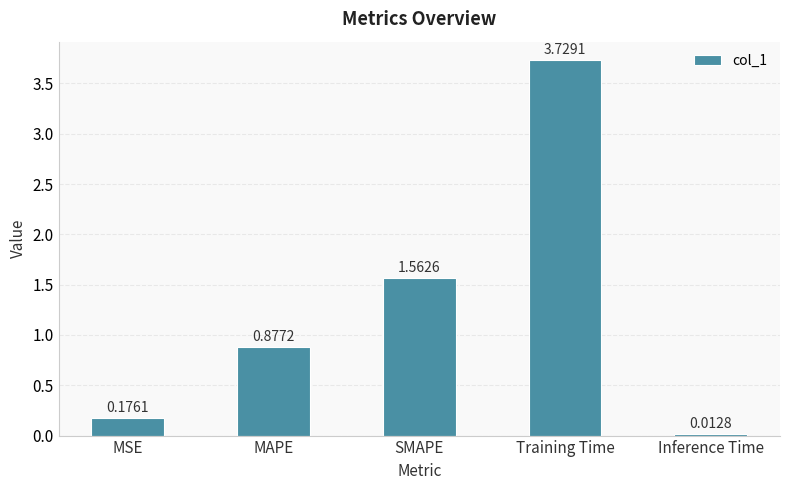

List the labels in order of value, smallest first.

Inference Time, MSE, MAPE, SMAPE, Training Time